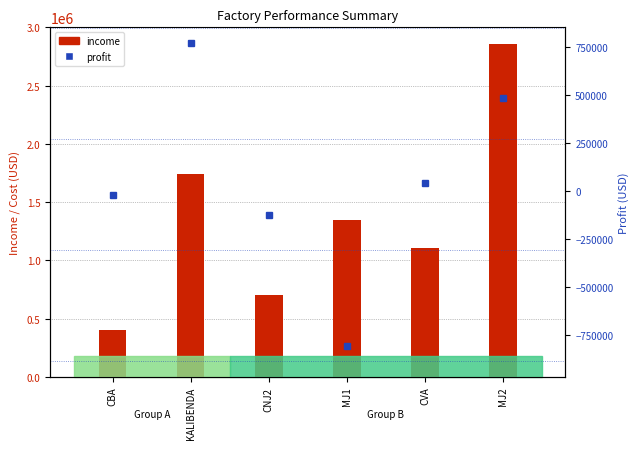

The value of profit at MJ1 is -806474.7. True or false?

True